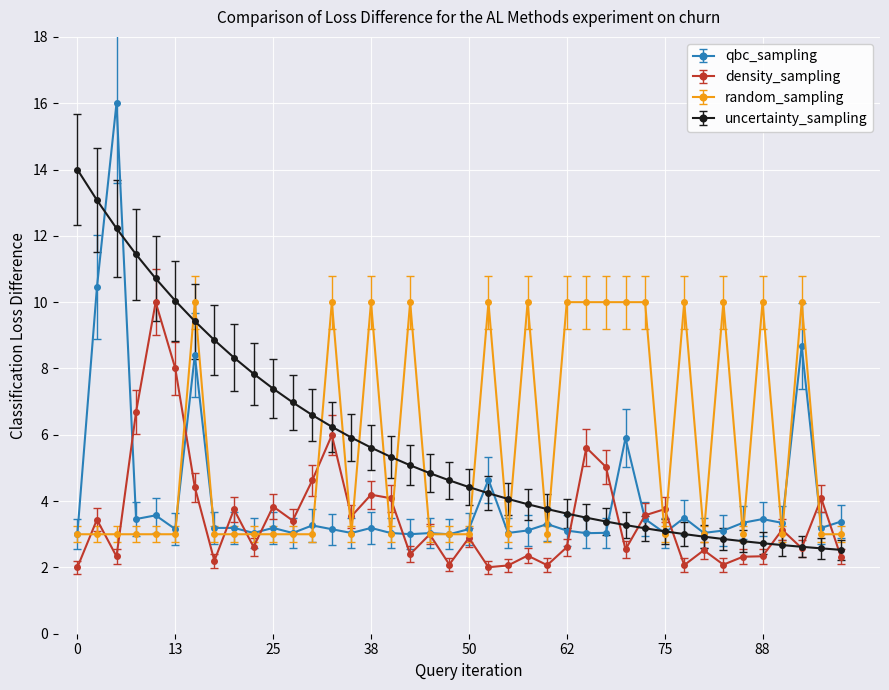

True or false: qbc_sampling has more than 0 points higher than both neighbors.

True